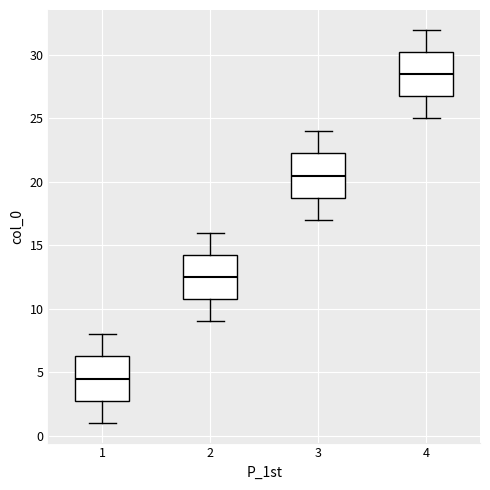

Reading left to right, read every box against the y-axis: the position of its median line, the range the box covers, and the ends of its whiskers. The values are not printed on the chart, so give them approximately, as read against the axis.

1: median 4.5, box 3.0 to 6.5, whiskers 1.0 to 8.0
2: median 12.5, box 11.0 to 14.5, whiskers 9.0 to 16.0
3: median 20.5, box 19.0 to 22.5, whiskers 17.0 to 24.0
4: median 28.5, box 27.0 to 30.5, whiskers 25.0 to 32.0